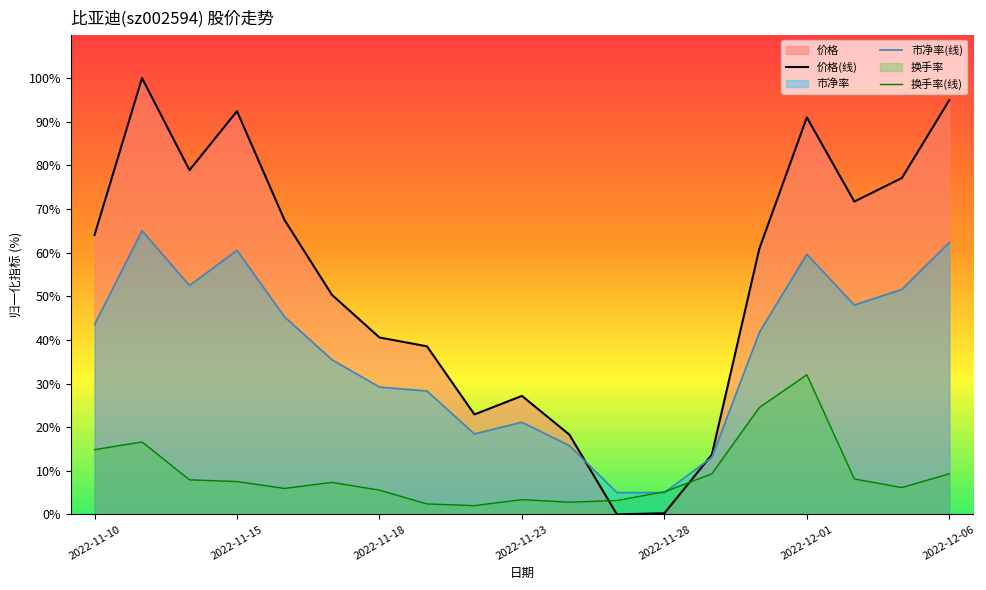

Which series has the largest total across all categories?

价格(线)